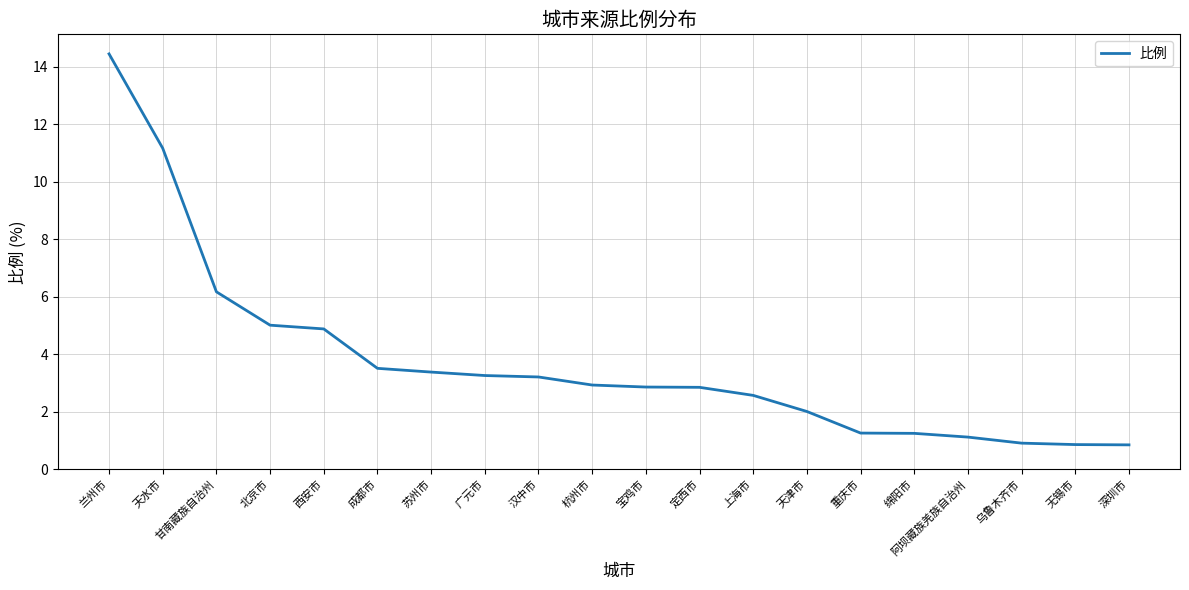

Which has a higher value, 兰州市 or 上海市?

兰州市